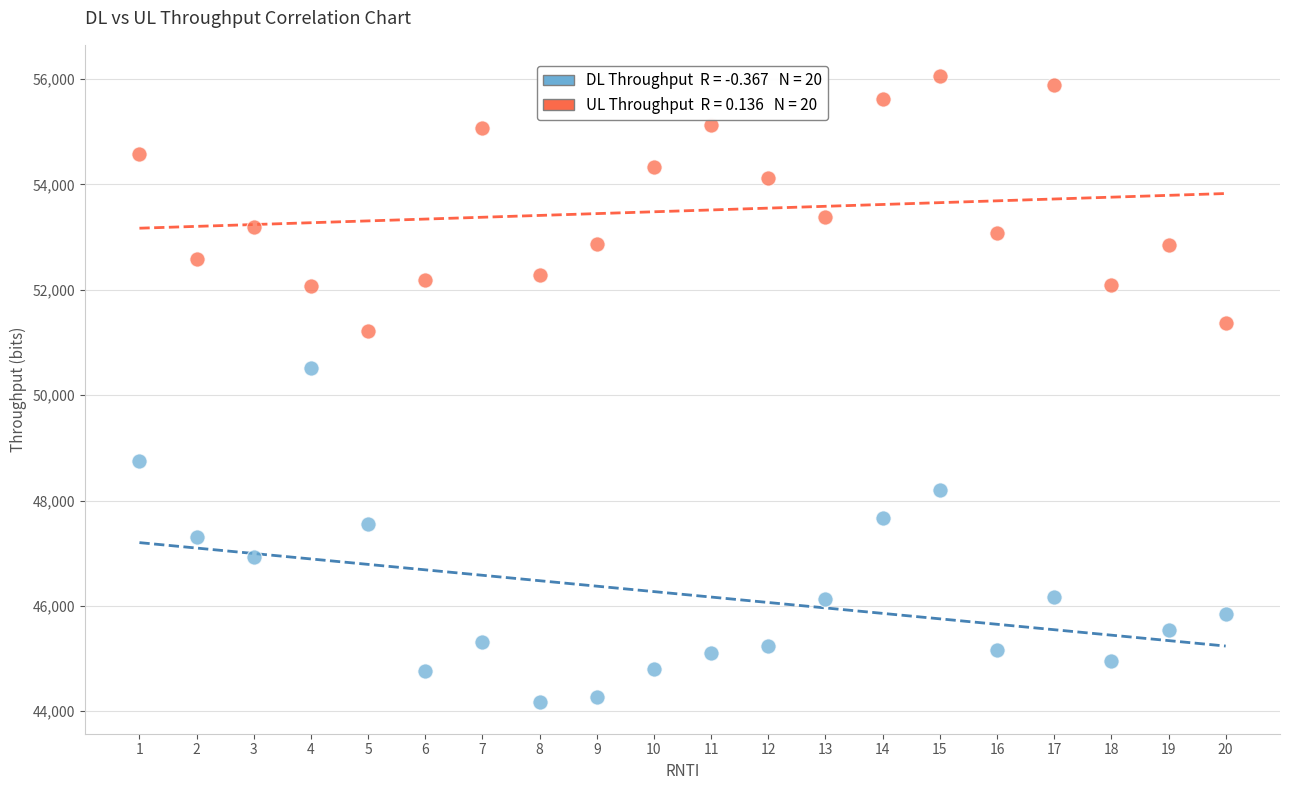

Across all data points, what is the range of Y values (max minus min)?

11888